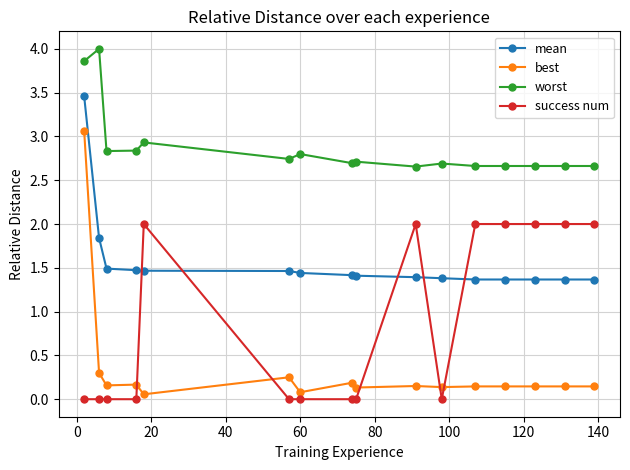

At how many categories does at least one series exceed 2?

16